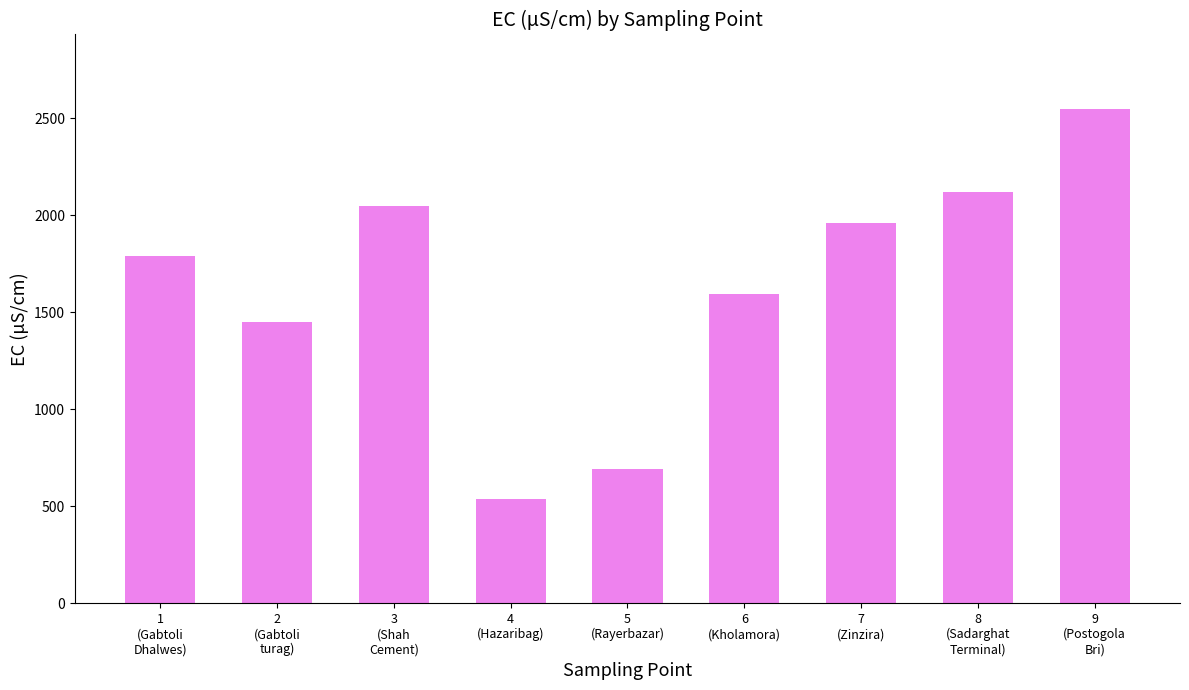

How many categories are shown in the chart?

9